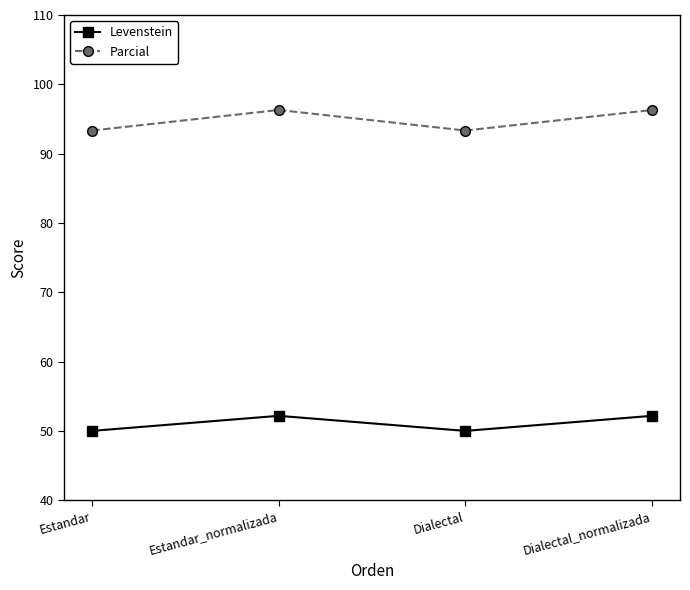

What is the smallest value displayed?

50.0